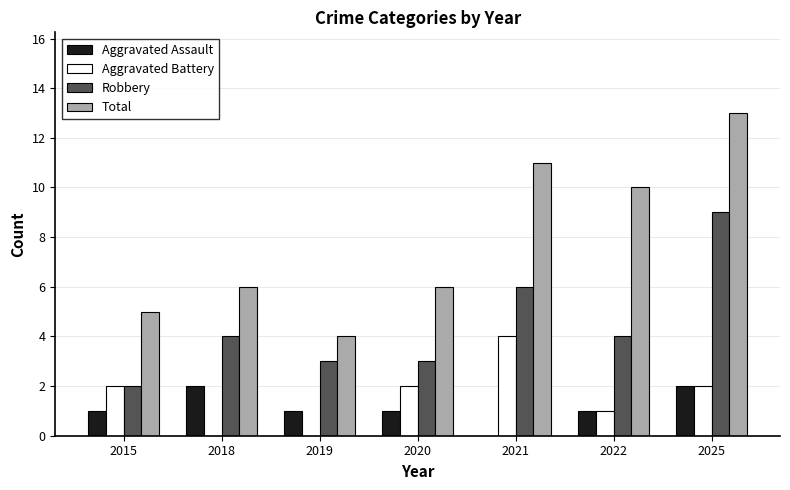

Reading left to right, transcribe all the data shown in this chart.

Aggravated Assault: 1	2	1	1	0	1	2
Aggravated Battery: 2	0	0	2	4	1	2
Robbery: 2	4	3	3	6	4	9
Total: 5	6	4	6	11	10	13